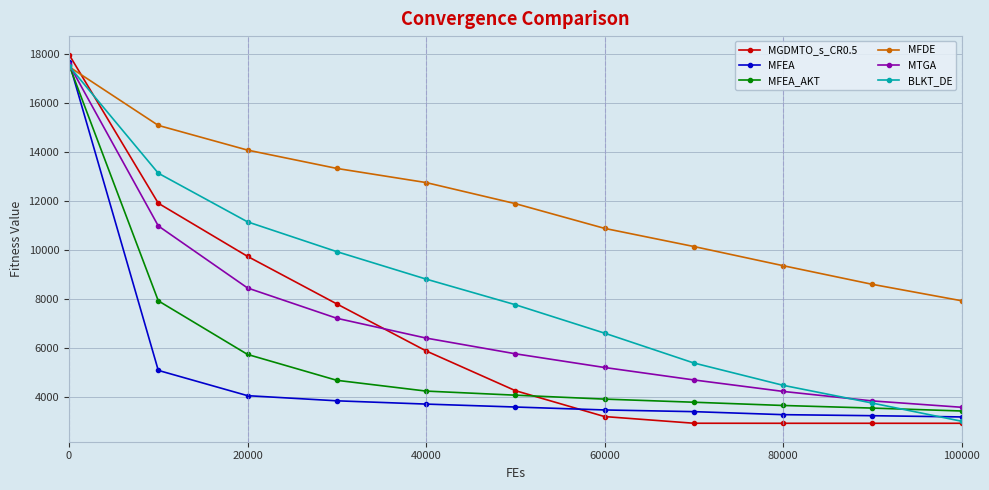

What is the greatest value displayed?

17970.9